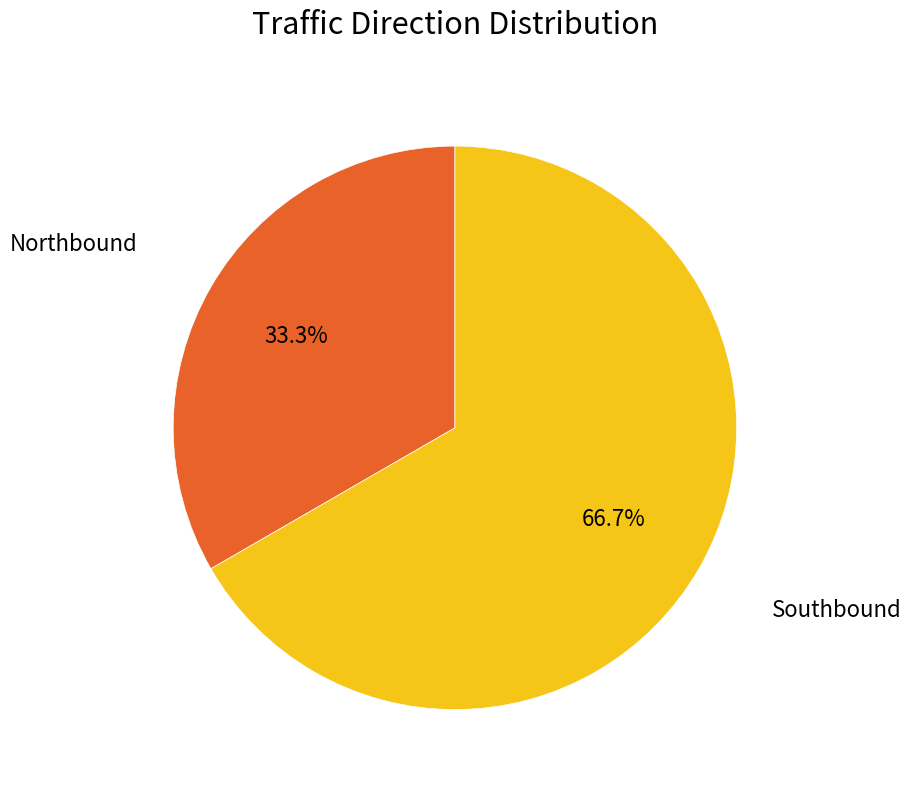

Is there a majority slice in this chart?

Yes